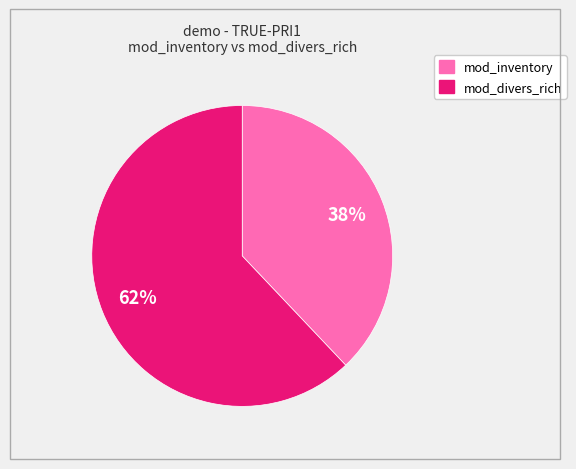

Do mod_divers_rich and mod_inventory together represent more than half of the pie?

Yes